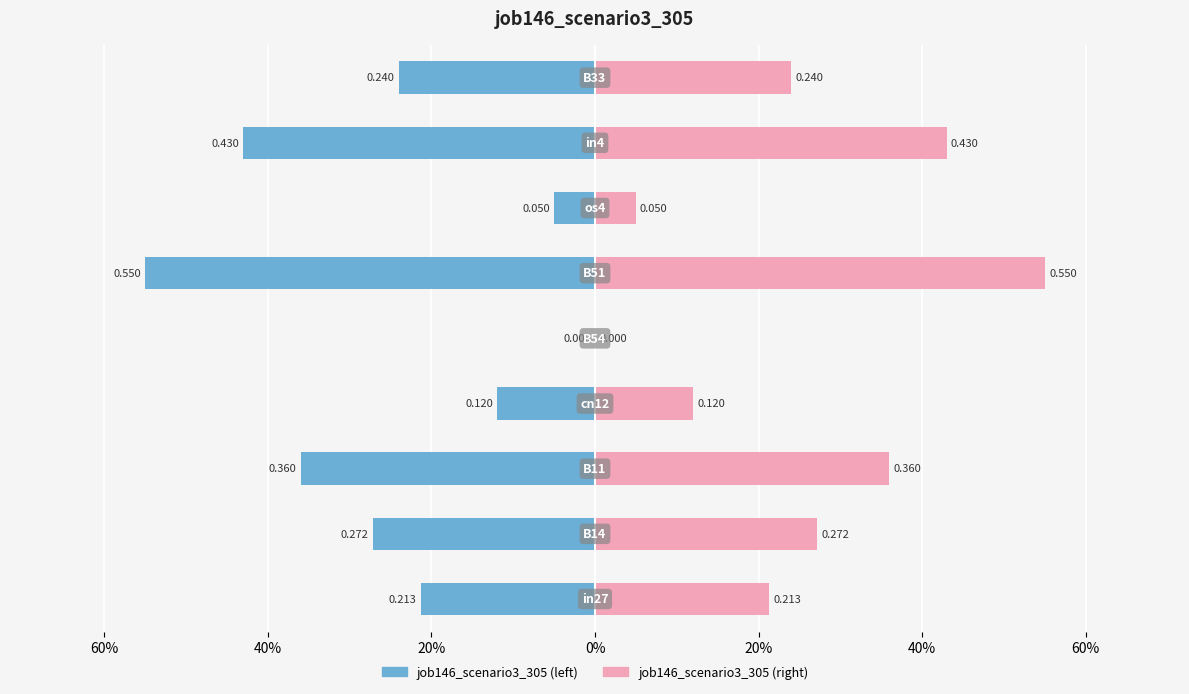

At how many categories does at least one series exceed 0?

8